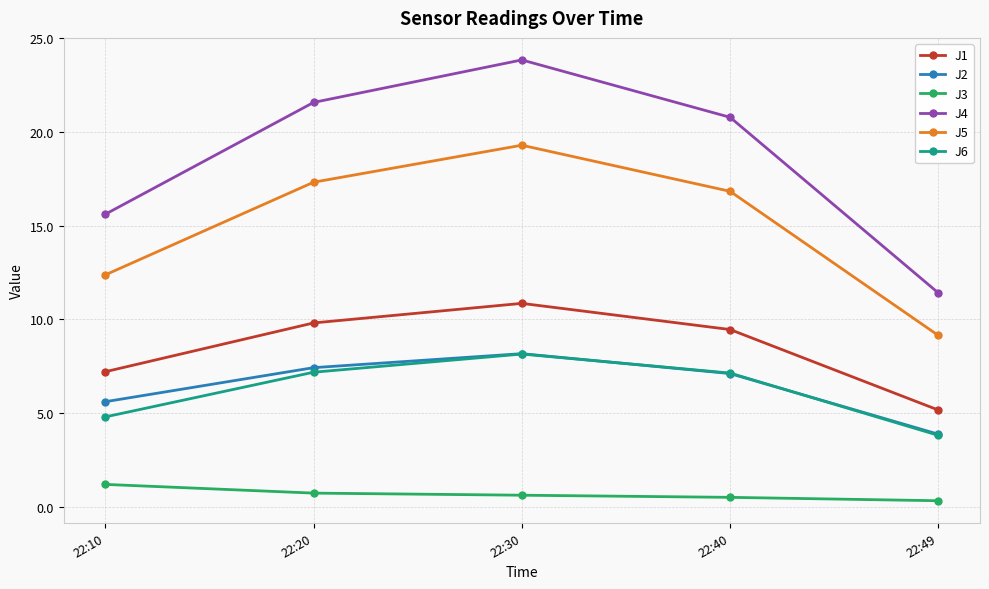

True or false: J6 has more than 0 interior local peaks.

True